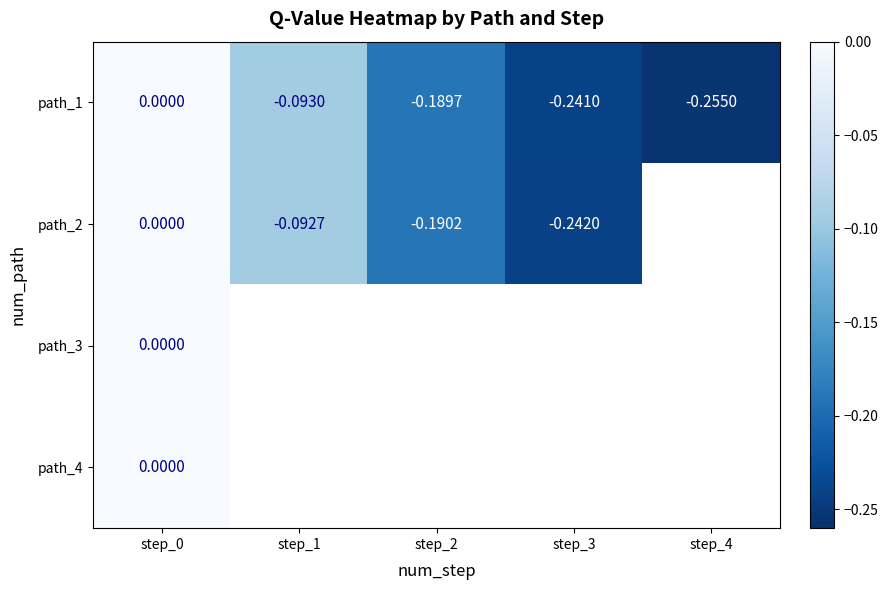

Which series has the largest range (max minus min)?

path_1